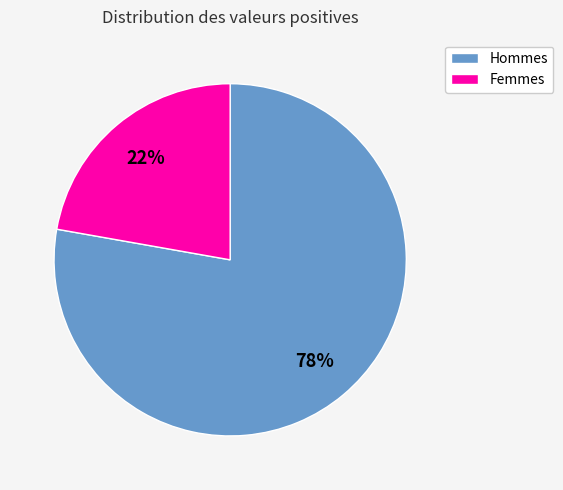

Does any single category account for the majority?

Yes